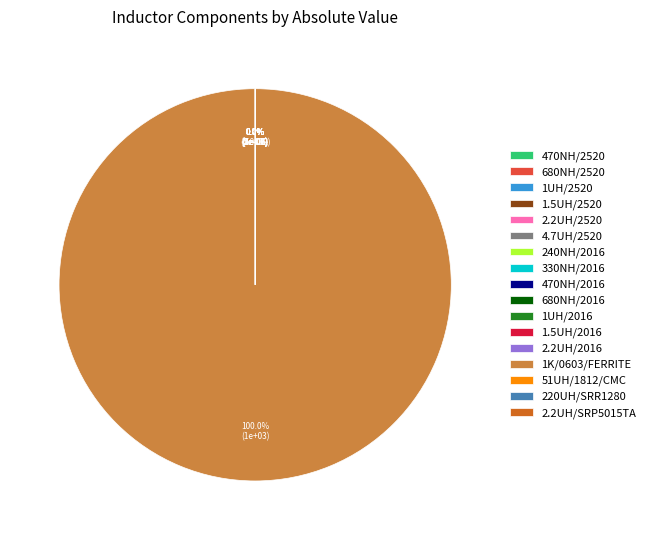

Which slice is the smallest?

240NH/2016